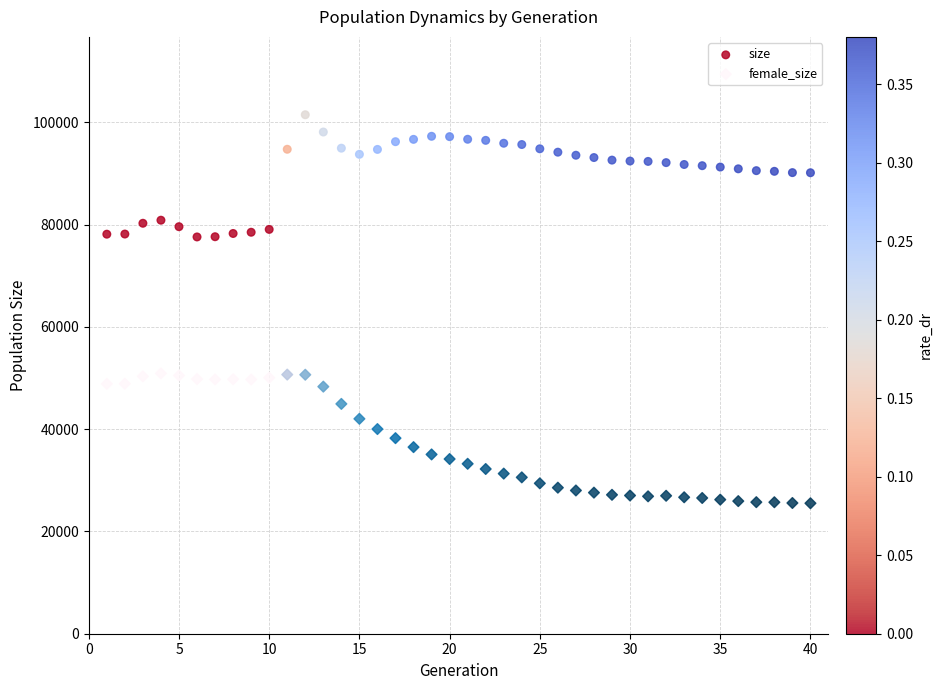

Across all data points, what is the range of Y values (max minus min)?

75964